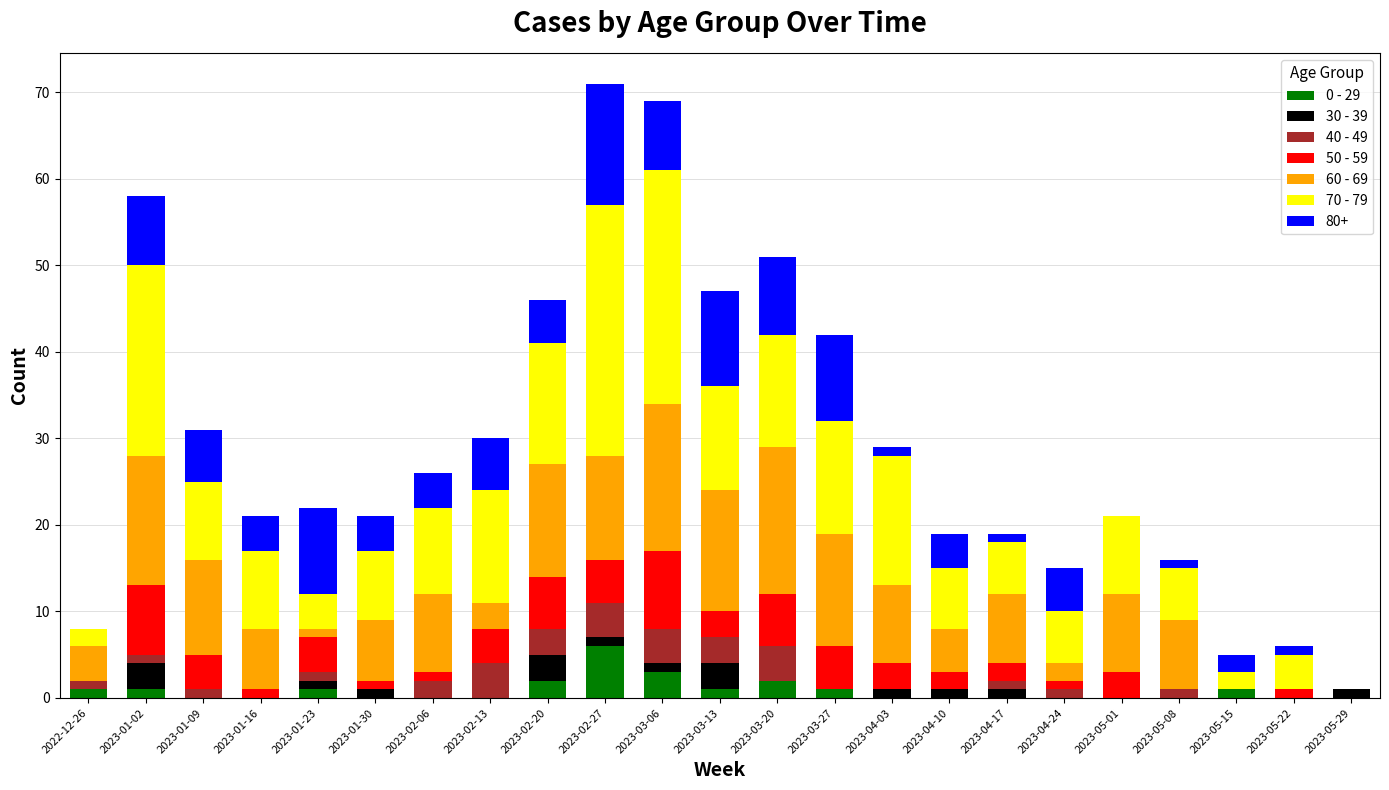

Which category has the highest value in the 0 - 29 series?

2023-02-27